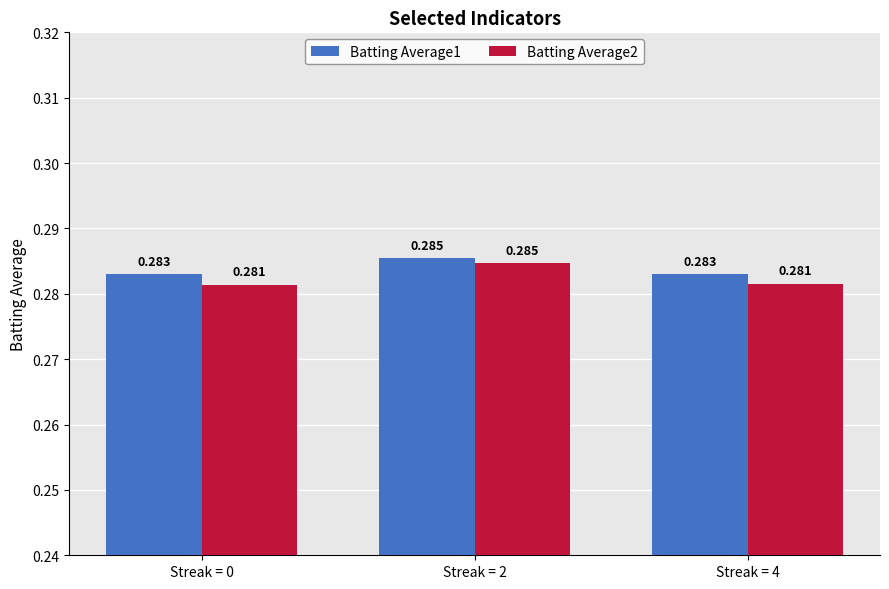

What are all the series names shown in the legend?

Batting Average1, Batting Average2